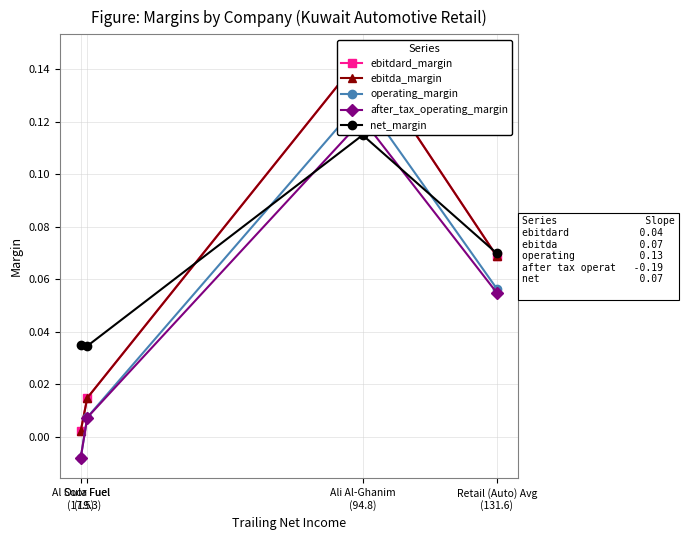

What is the difference between the maximum and minimum values in the ebitda_margin series?

0.1